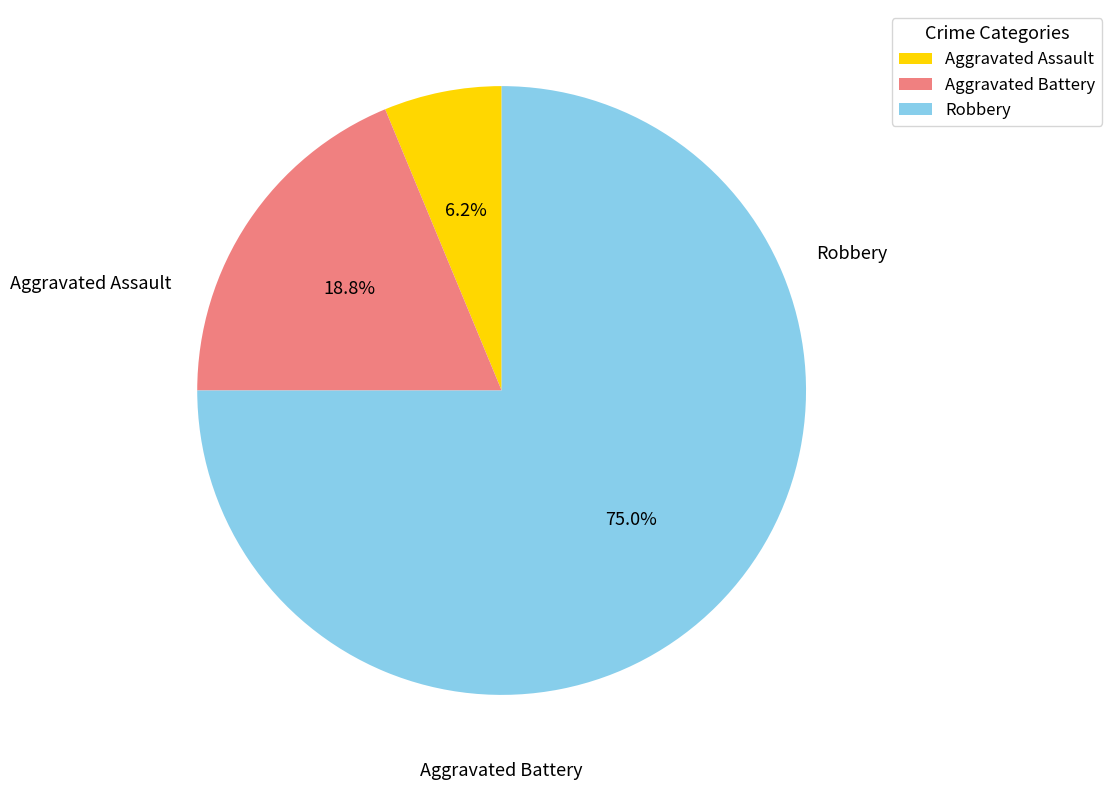

Which has a higher value, Aggravated Assault or Aggravated Battery?

Aggravated Battery